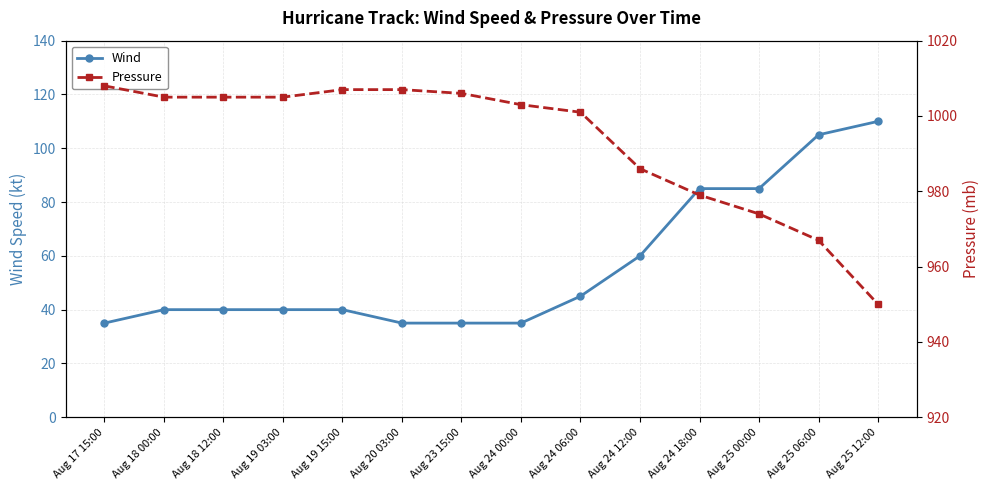

What is the value of the Wind point at the 1st from the left?

35